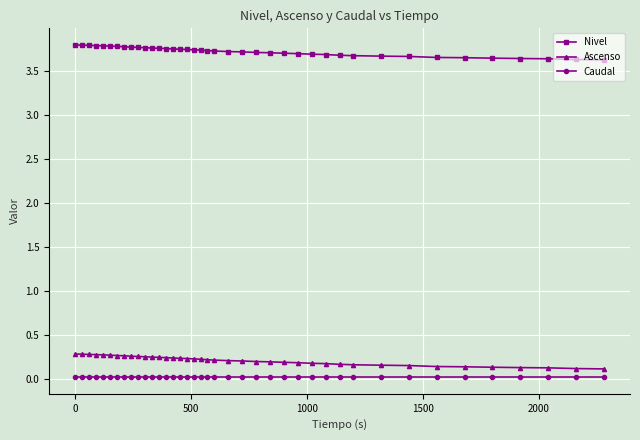

What is the sum of all Nivel values?

149.0